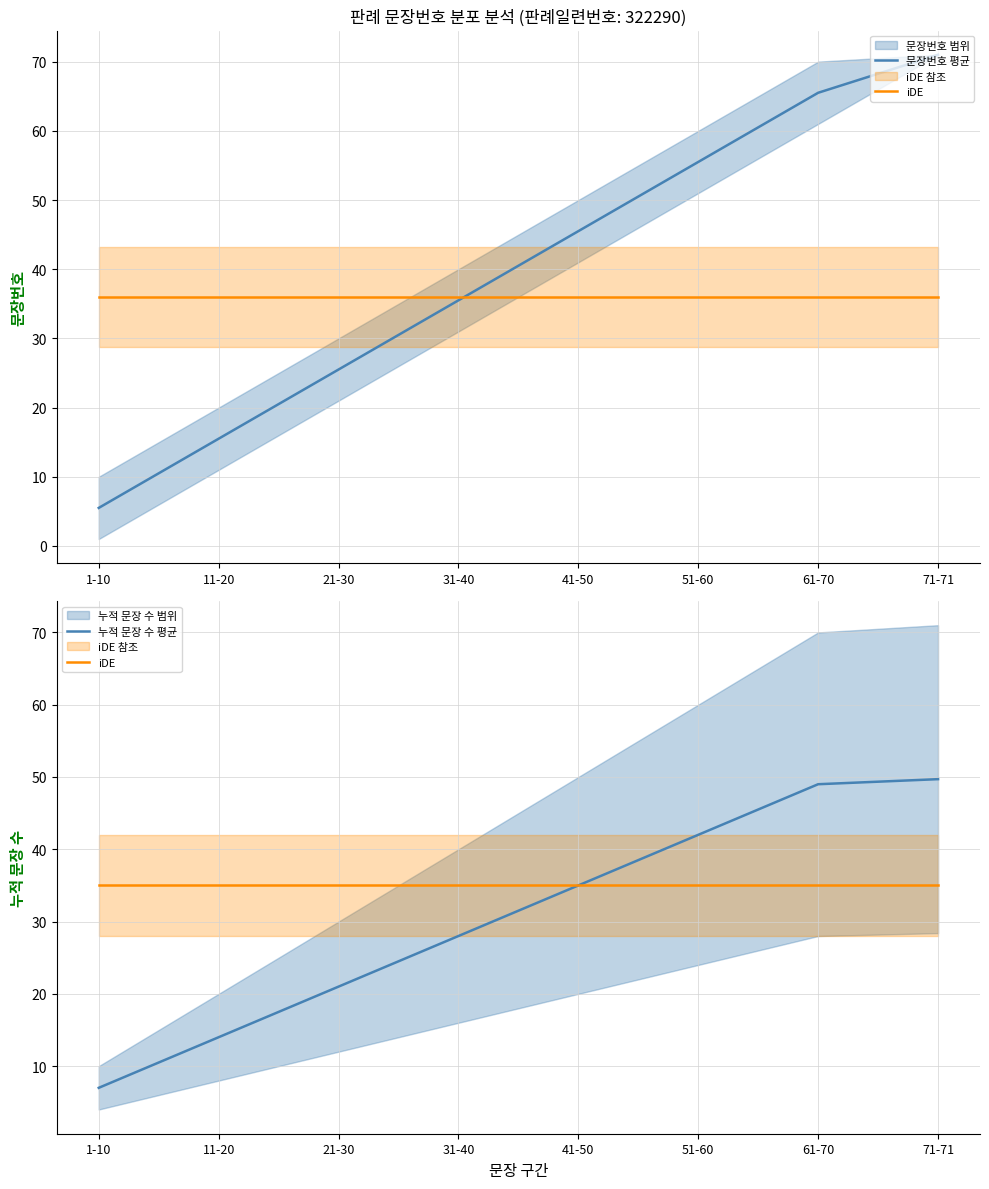

Which label corresponds to the largest value in the chart?

71-71